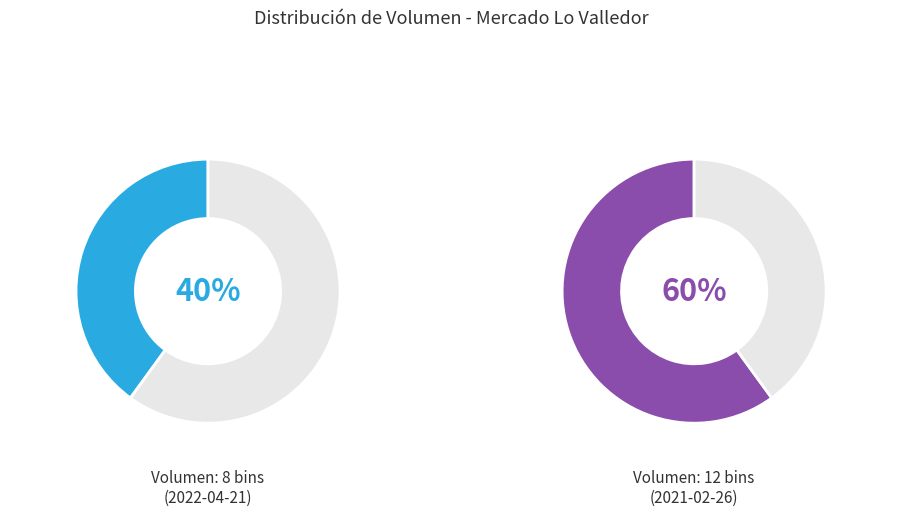

Which category has the smallest portion of the pie?

8